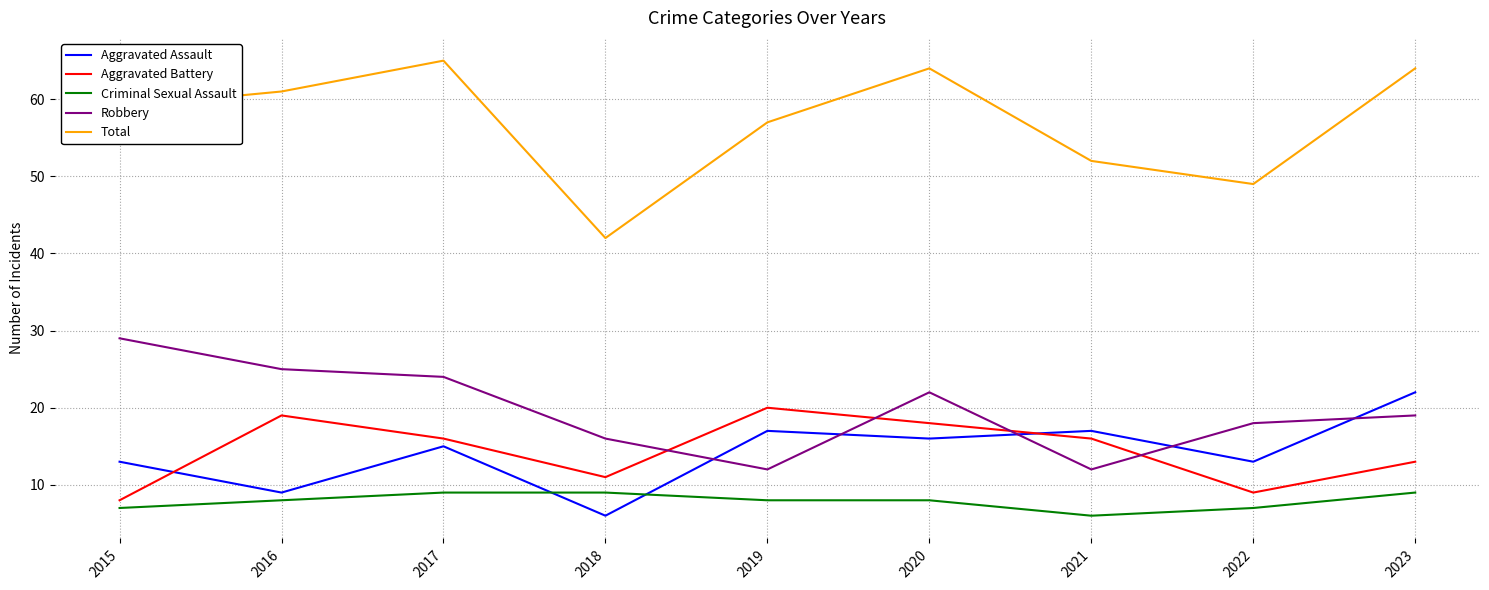

At which label does Aggravated Assault reach its minimum?

2018